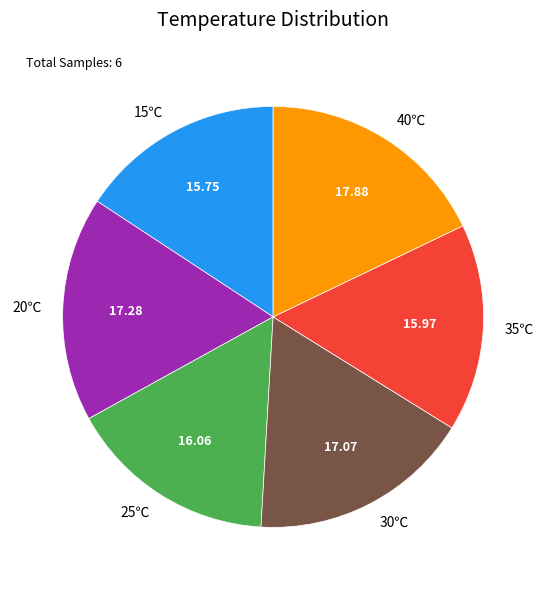

Does 30℃ represent more than half of the total?

No